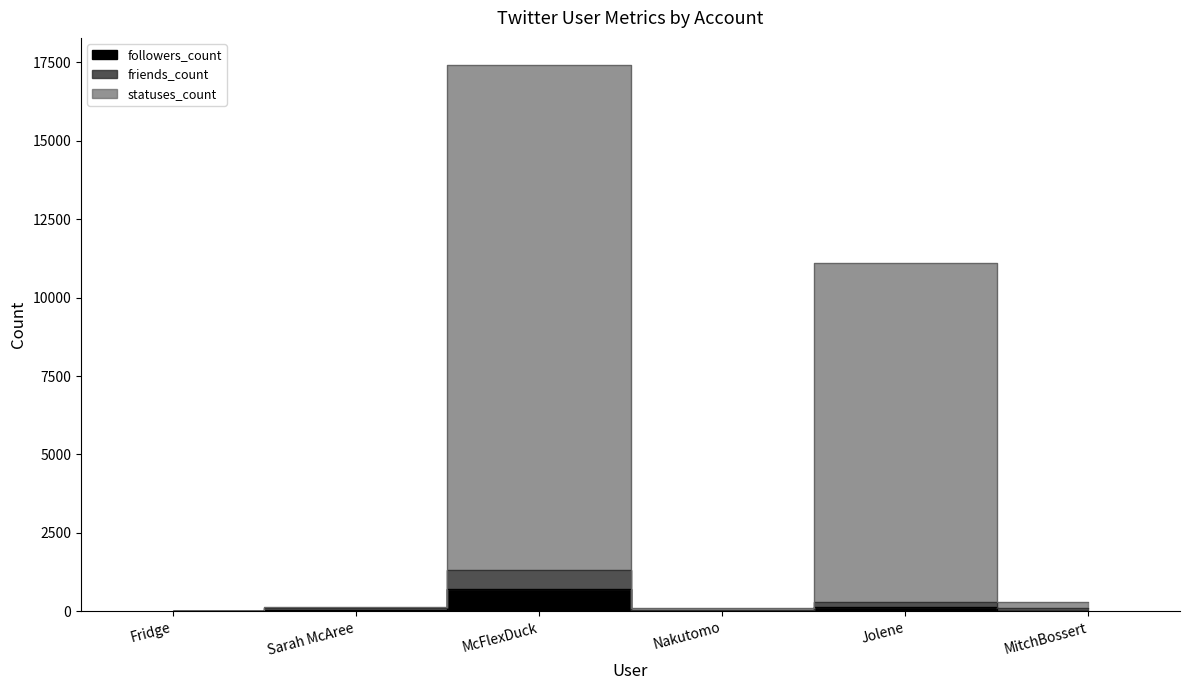

How many lines are shown in the chart?

3